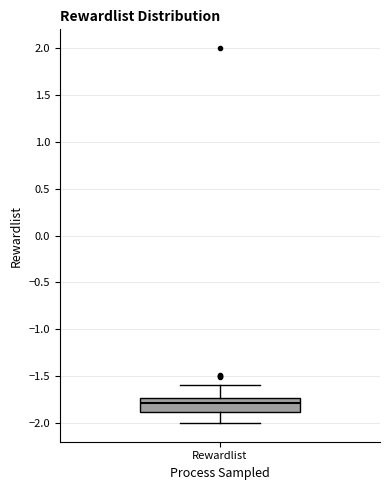

Read this box plot against the y-axis: the position of the median line, the range covered by the box, and the ends of both whiskers. The values are not printed on the chart, so give them approximately, as read against the axis.

median -1.80, box -1.90 to -1.75, whiskers -2.00 to -1.60